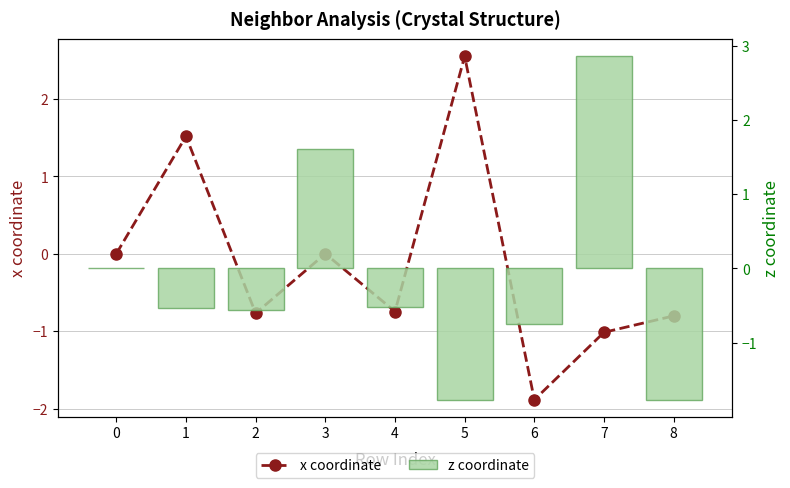

How many distinct data groups are displayed?

2